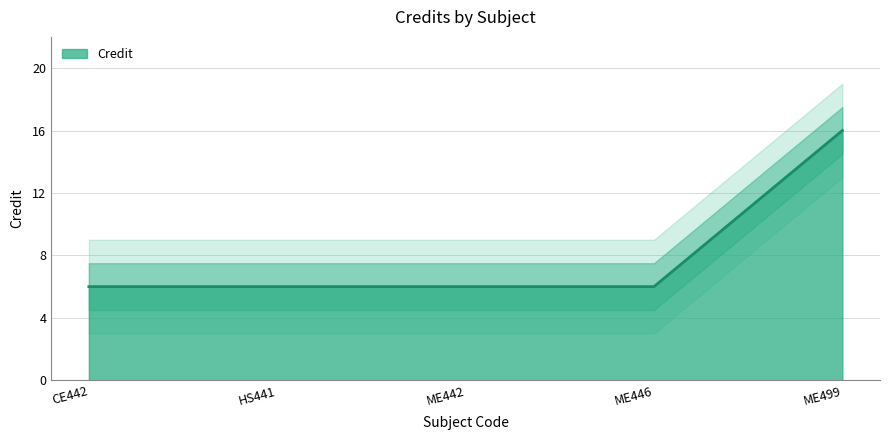

Between ME499 and HS441, which is larger?

ME499